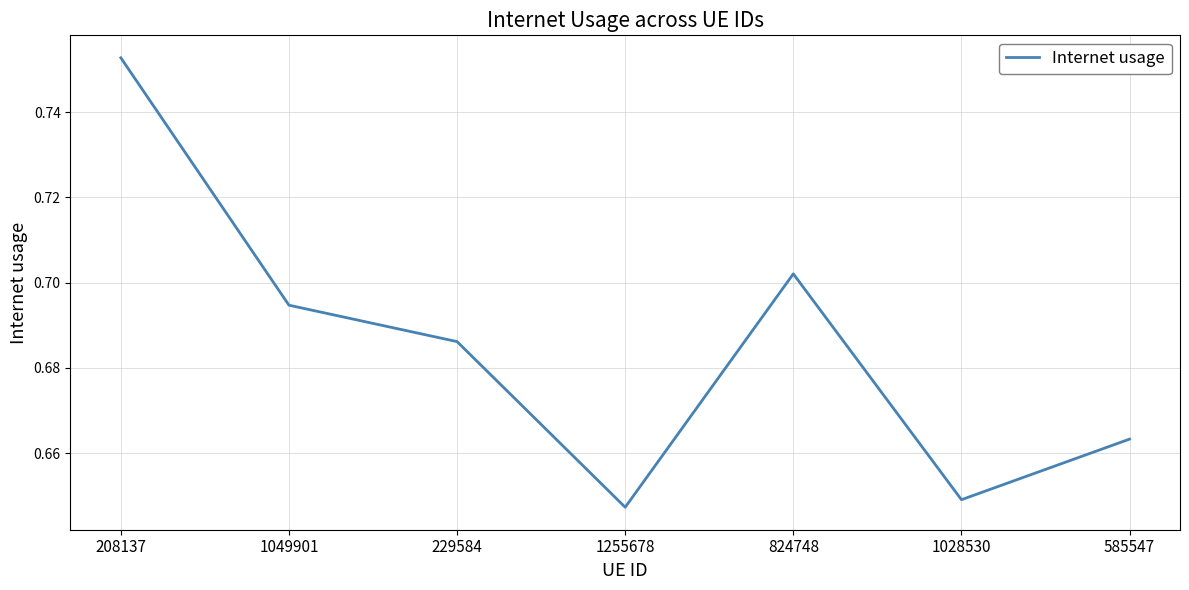

List the labels in order of value, largest first.

208137, 824748, 1049901, 229584, 585547, 1028530, 1255678